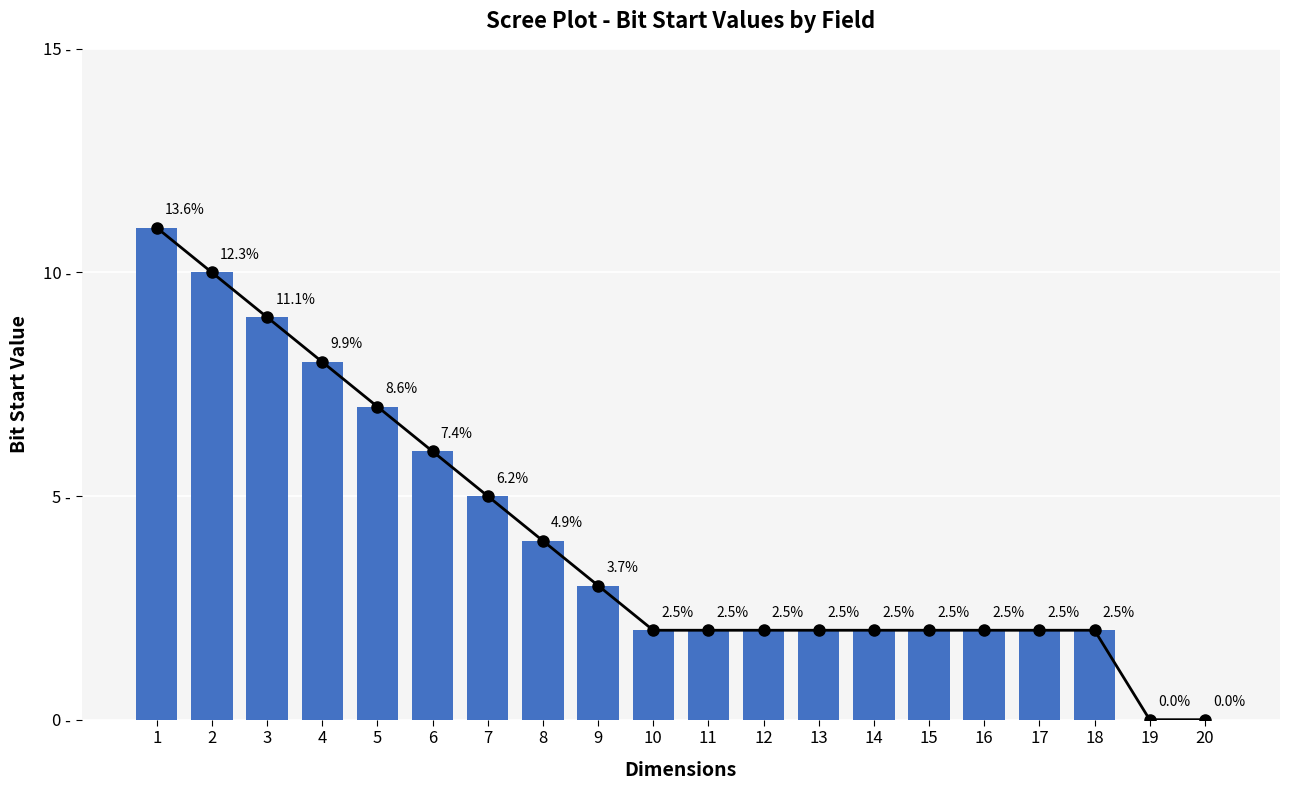

Are the bars horizontal?

No